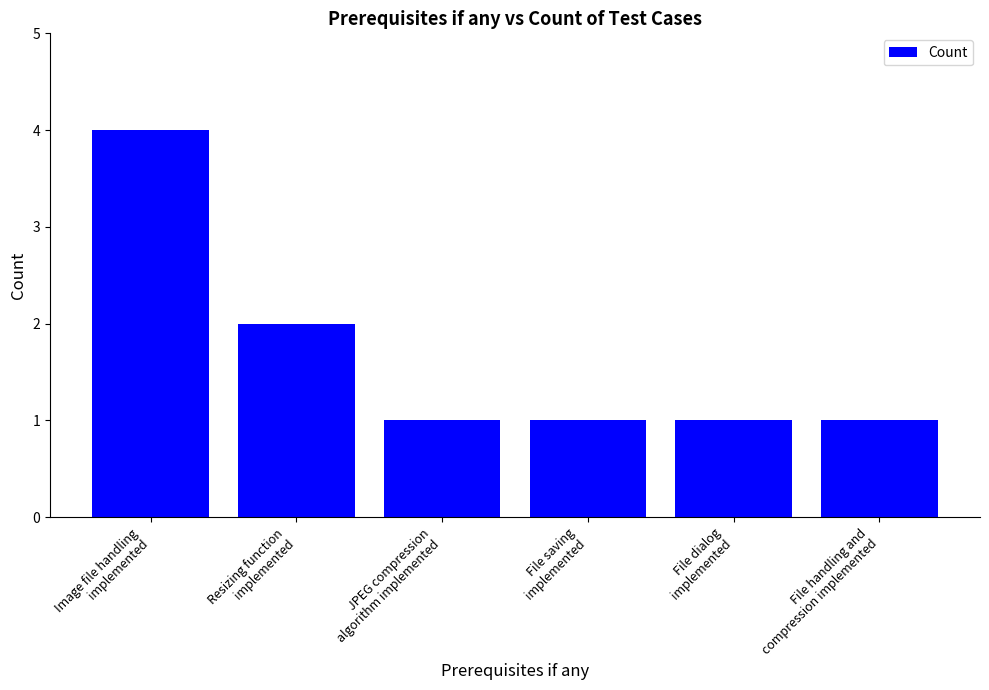

Which has a higher value, JPEG compression
algorithm implemented or Image file handling
implemented?

Image file handling
implemented